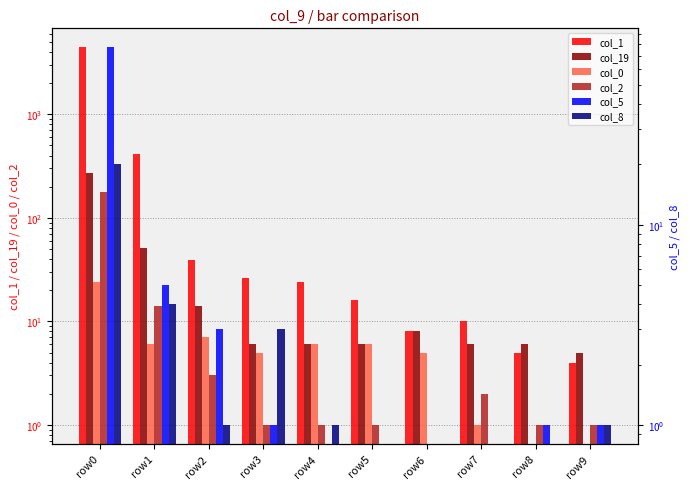

What is the value of the col_19 bar at the 7th from the left?

8